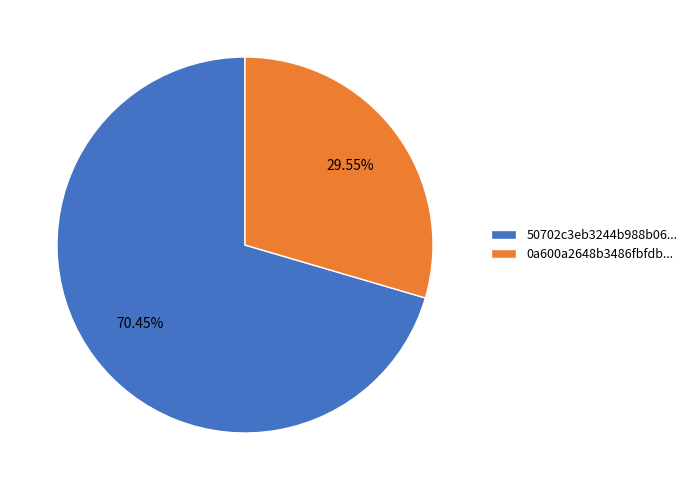

What is the majority slice?

50702c3eb3244b988b06...